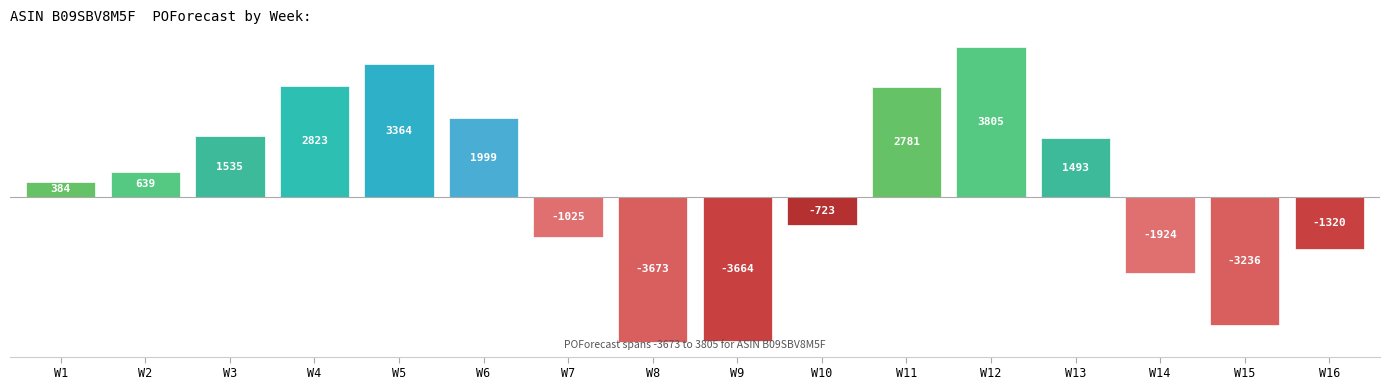

Which has a higher value, W15 or W16?

W16